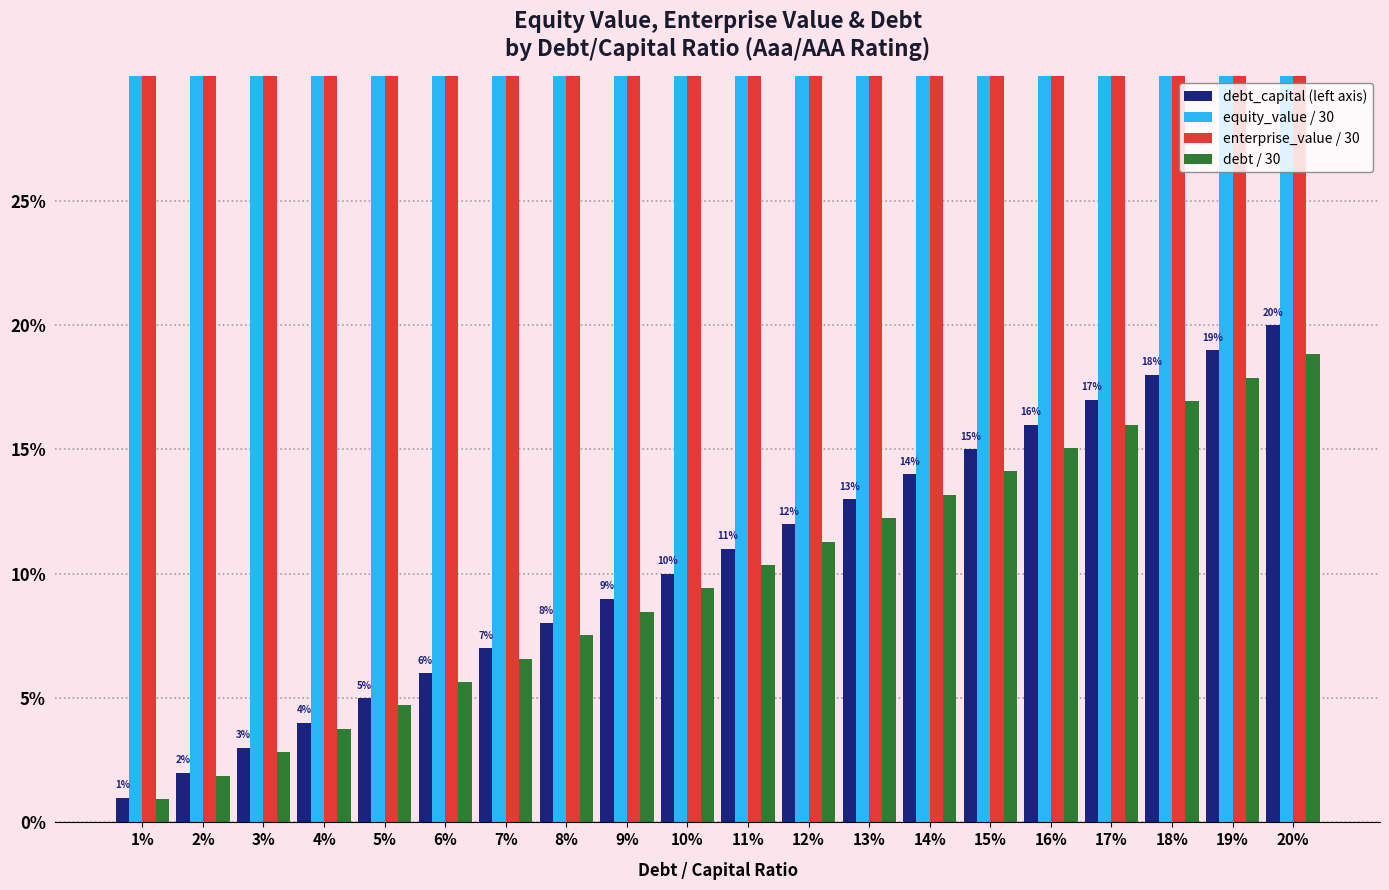

At which label does debt_capital reach its peak?

20%